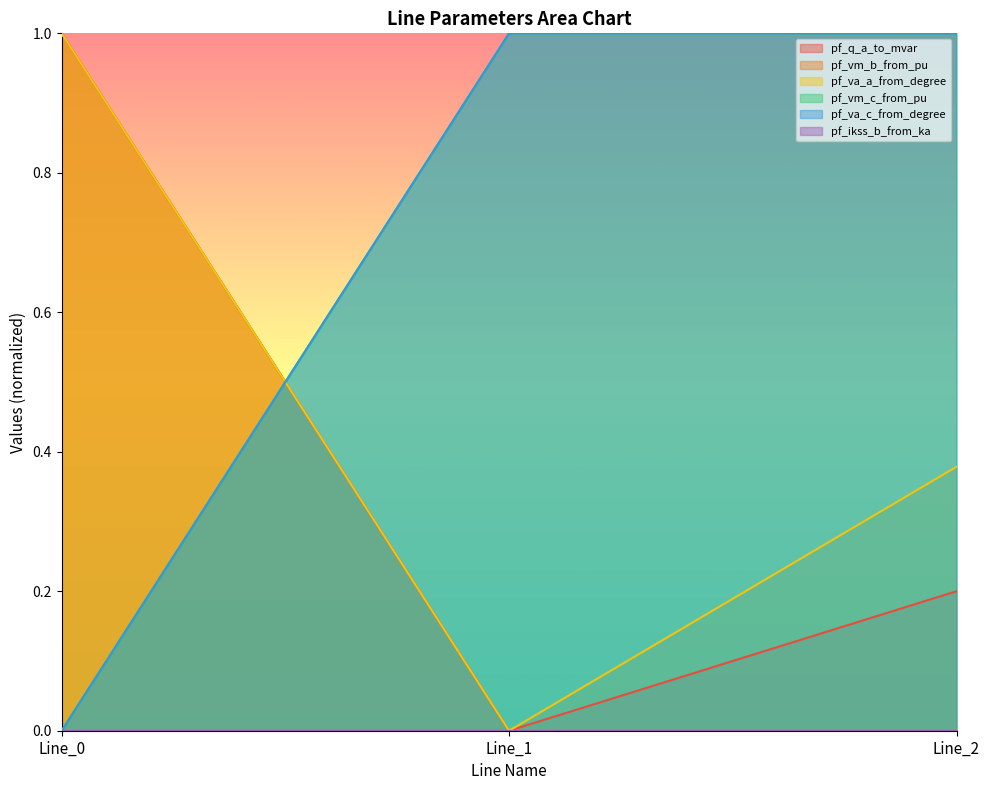

The value of pf_va_c_from_degree at Line_1 is 1.8. True or false?

False